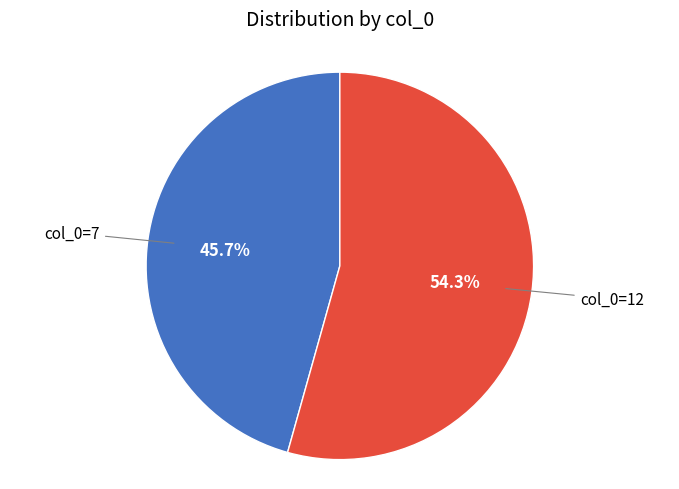

Is there any slice that represents more than half of the pie?

Yes